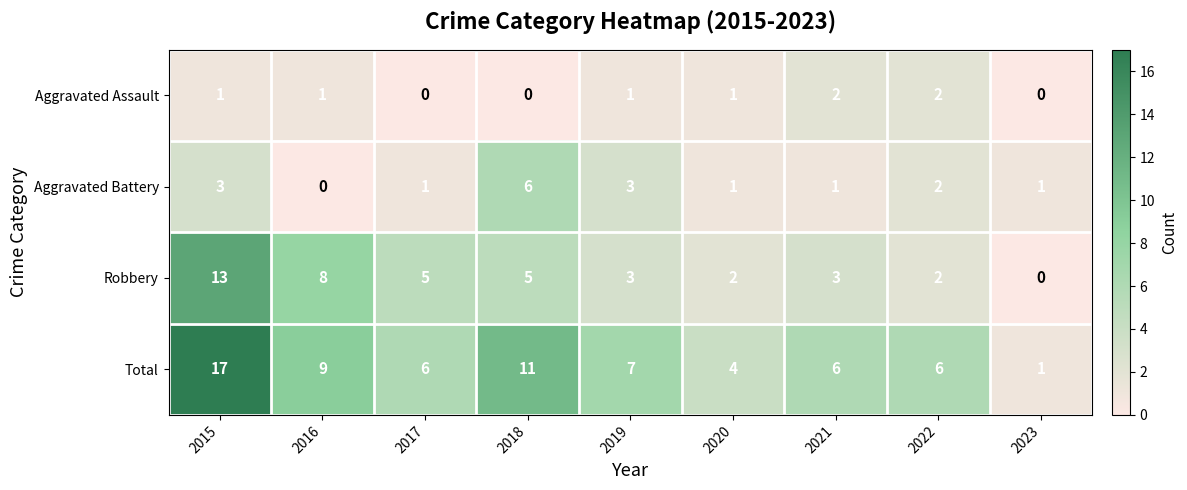

Is the value of Robbery at 2019 greater than the value of Aggravated Assault at 2021?

Yes